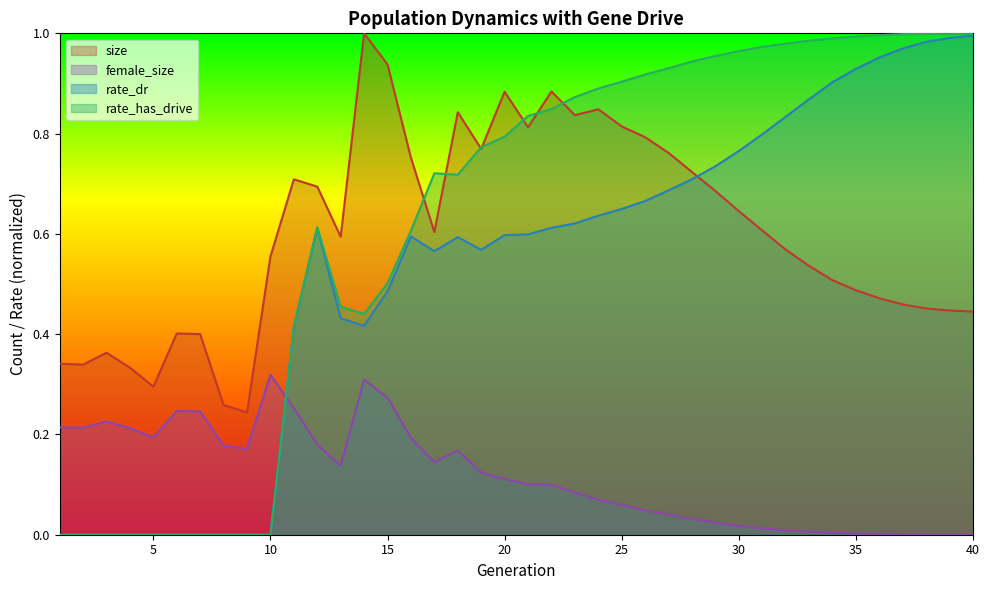

Is the value of rate_has_drive at 13 greater than the value of size at 25?

No